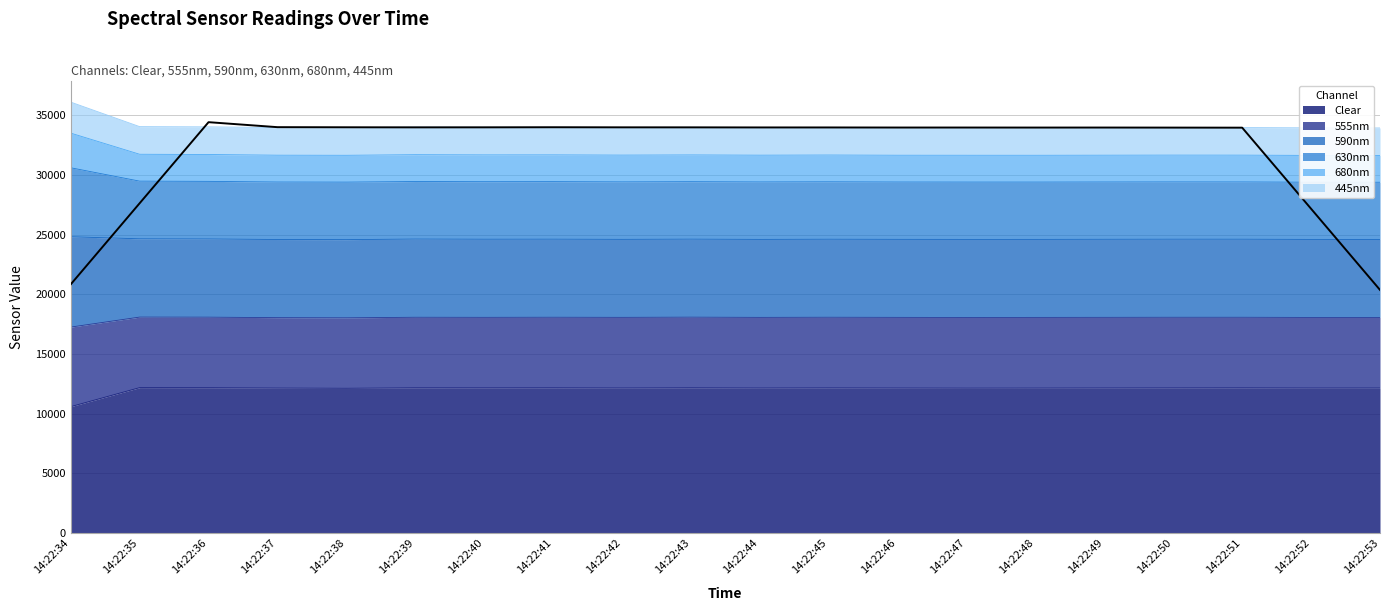

Which has a higher value, 14:22:45 or 14:22:47?

14:22:45